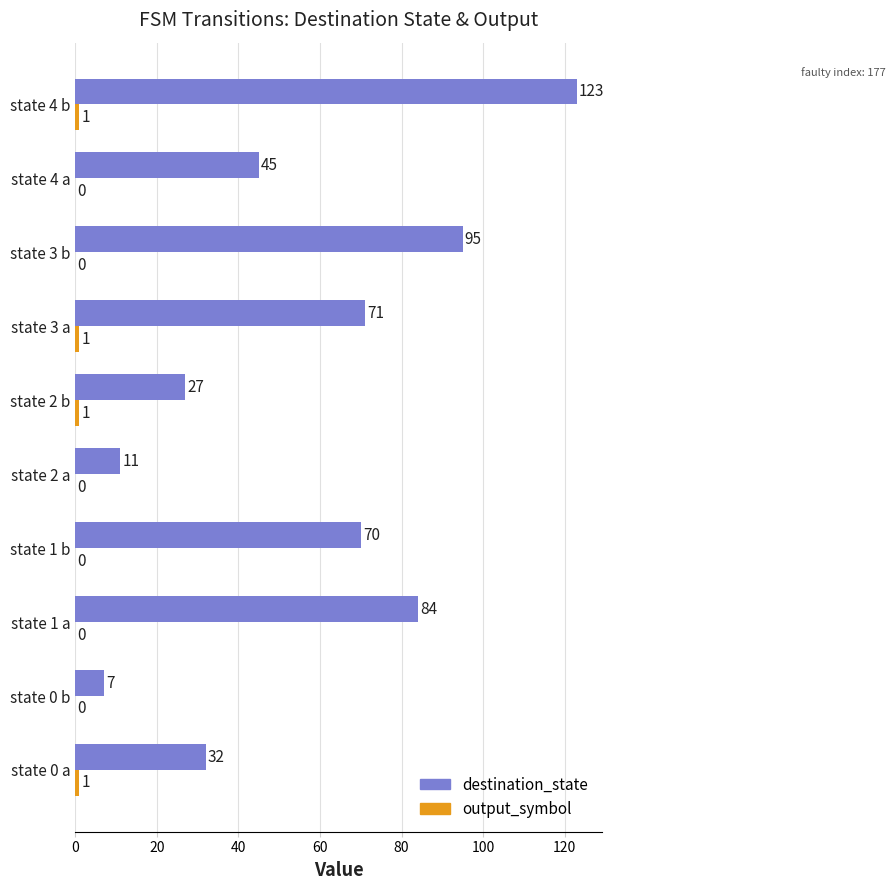

True or false: destination_state has a value of 121 at state 3 a.

False